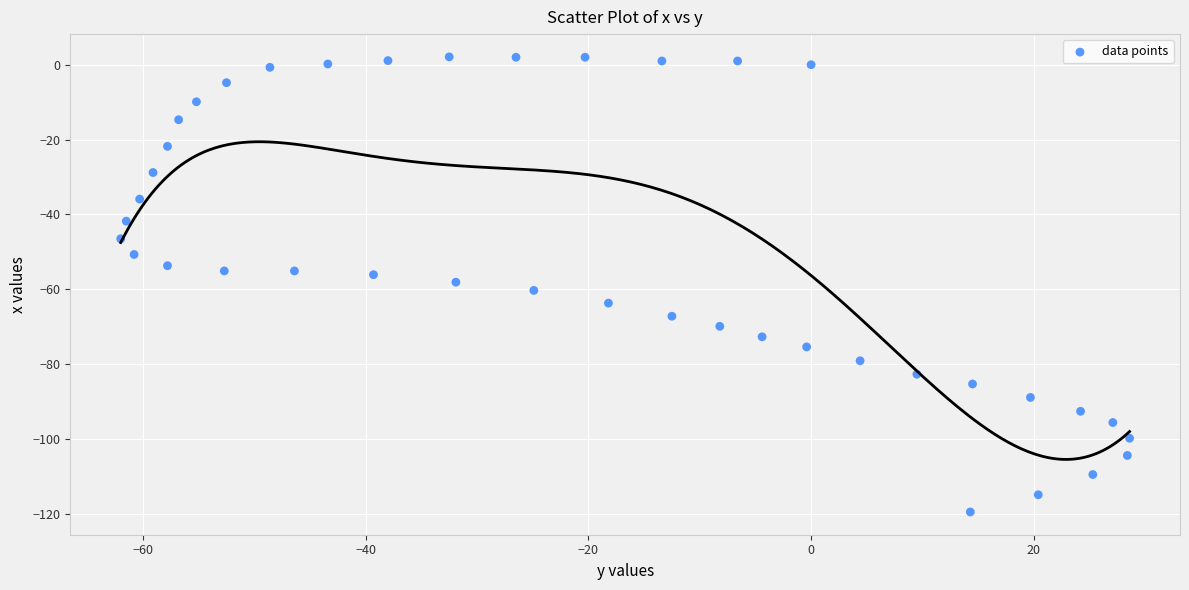

What is the range of Y values (max minus min)?

121.6